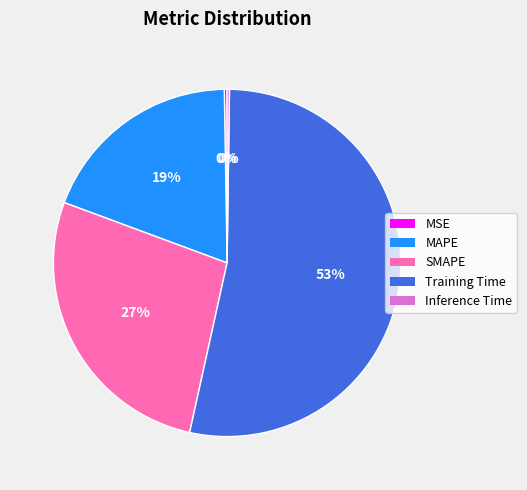

To the nearest percent, what is the difference between the SMAPE and MAPE slice percentages?

8%